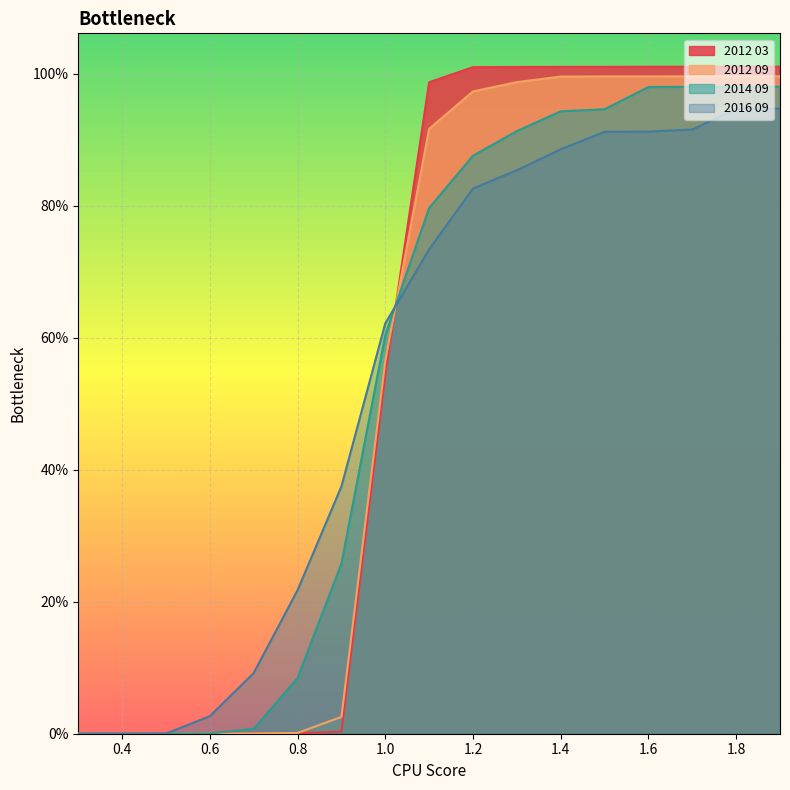

Which has a higher value, 0.8 or 0.7?

0.8